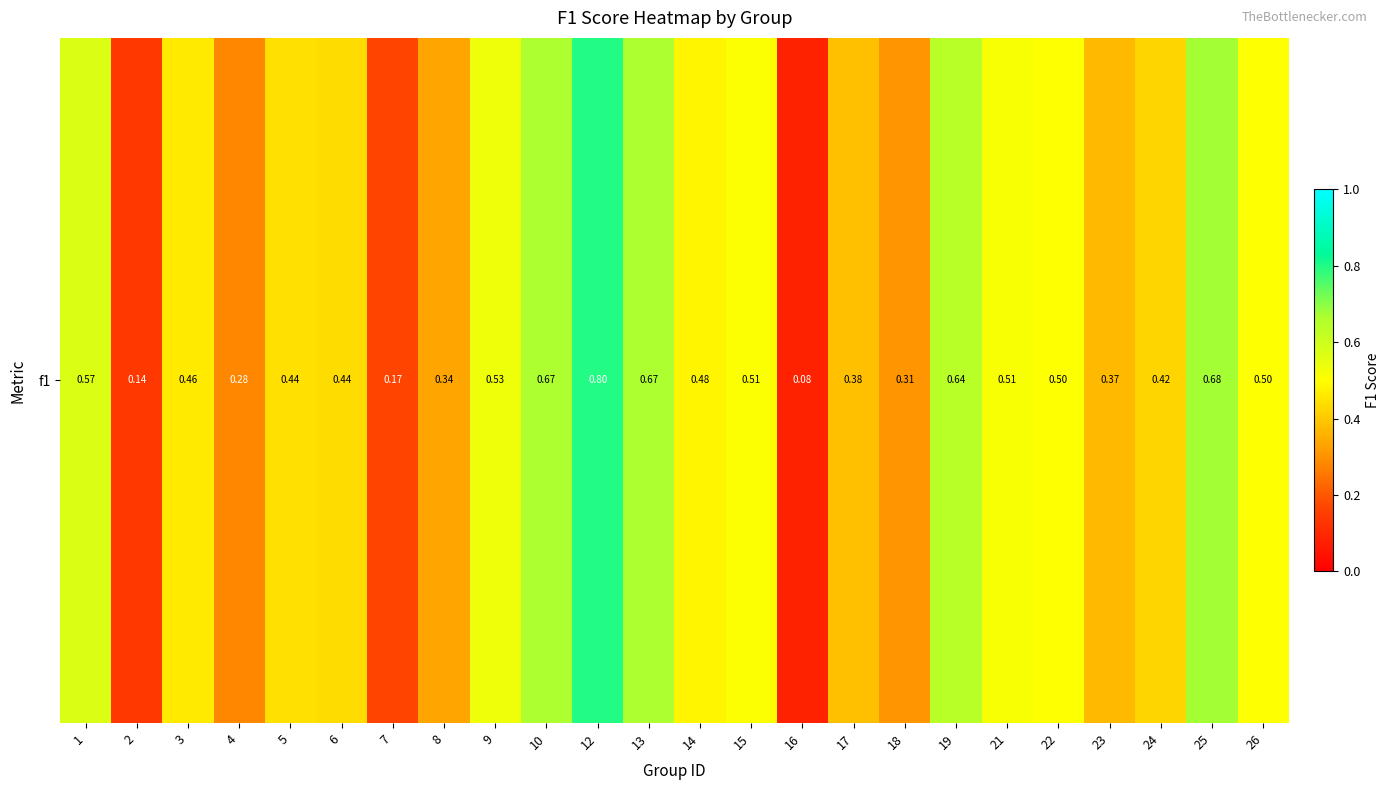

List the labels in order of value, smallest first.

16, 2, 7, 4, 18, 8, 23, 17, 24, 6, 5, 3, 14, 22, 26, 15, 21, 9, 1, 19, 10, 13, 25, 12